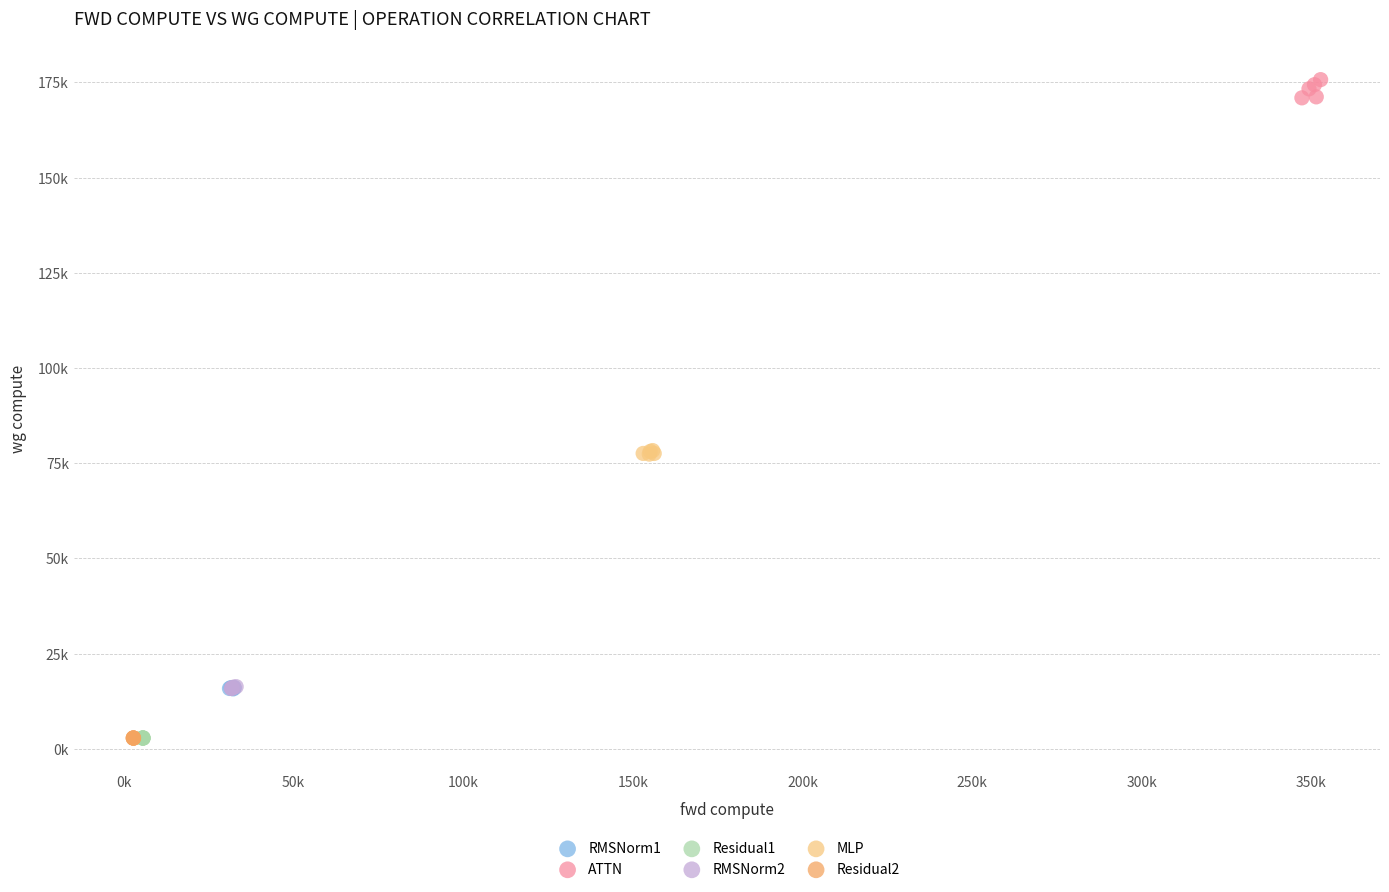

Which series has the largest Y range (max minus min)?

ATTN